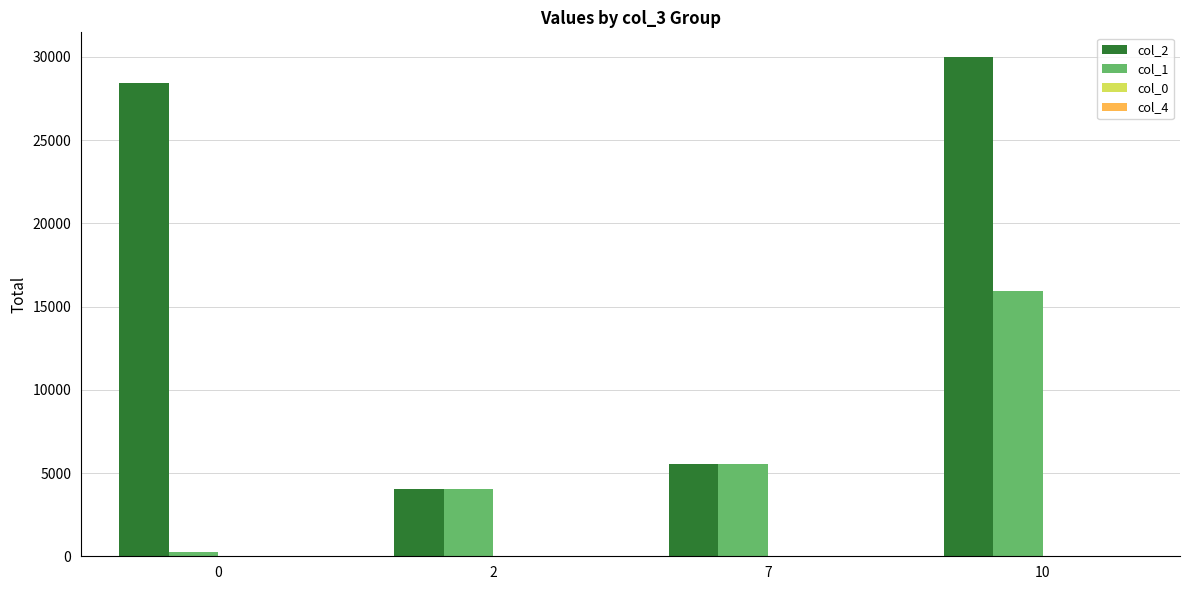

What is the greatest value displayed?

29973.0